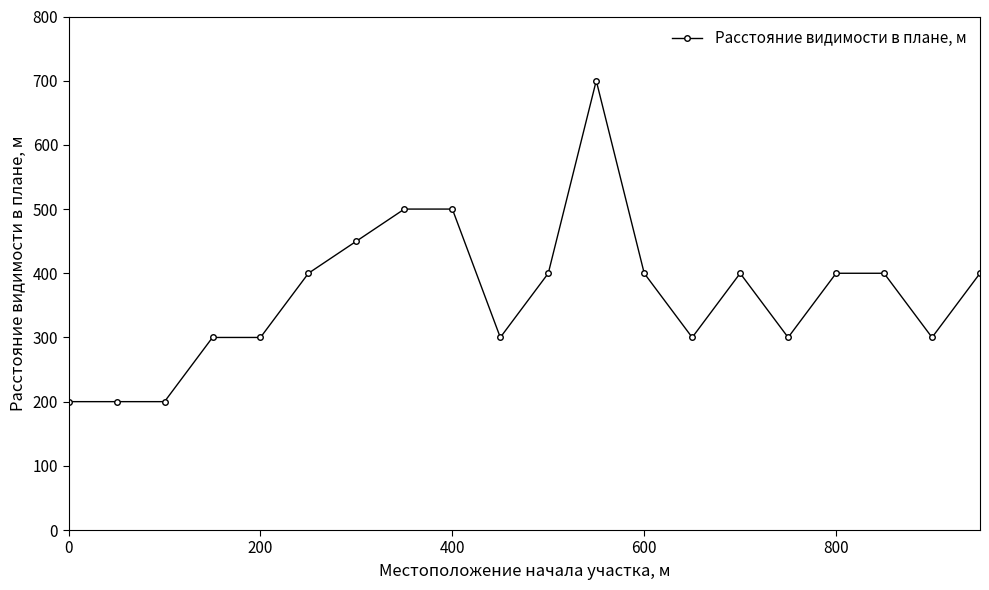

What is the value of the 5th point from the left?

300